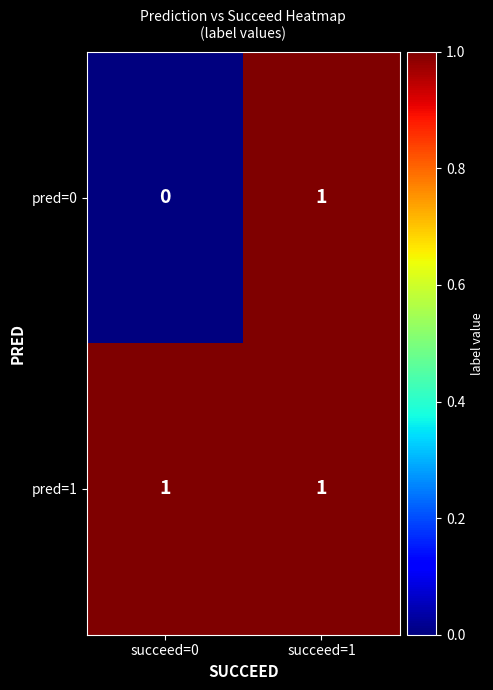

The value of pred=1 at succeed=0 is 0. True or false?

False